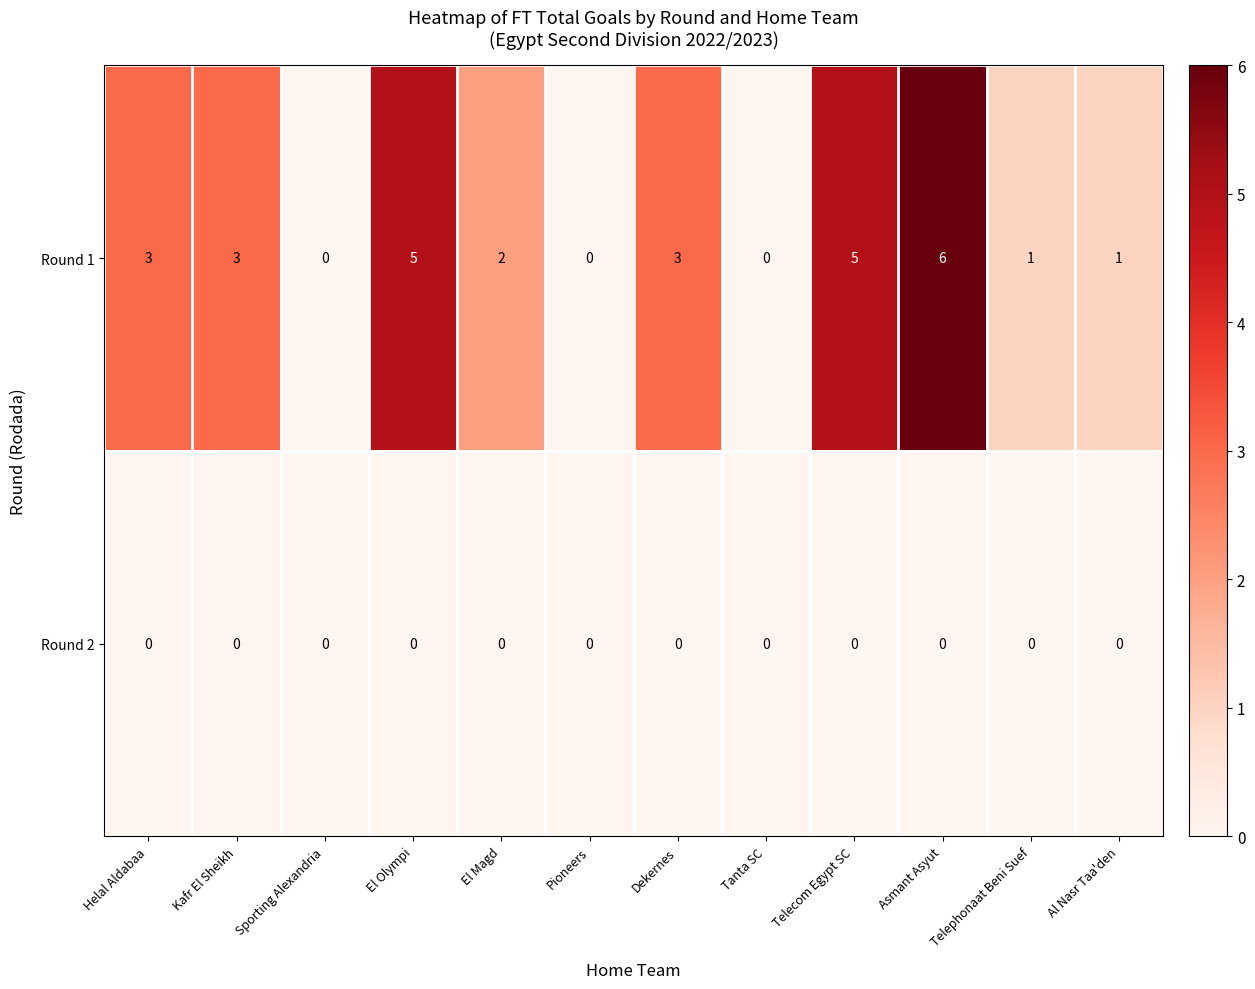

At which category is the sum across all series the highest?

Asmant Asyut